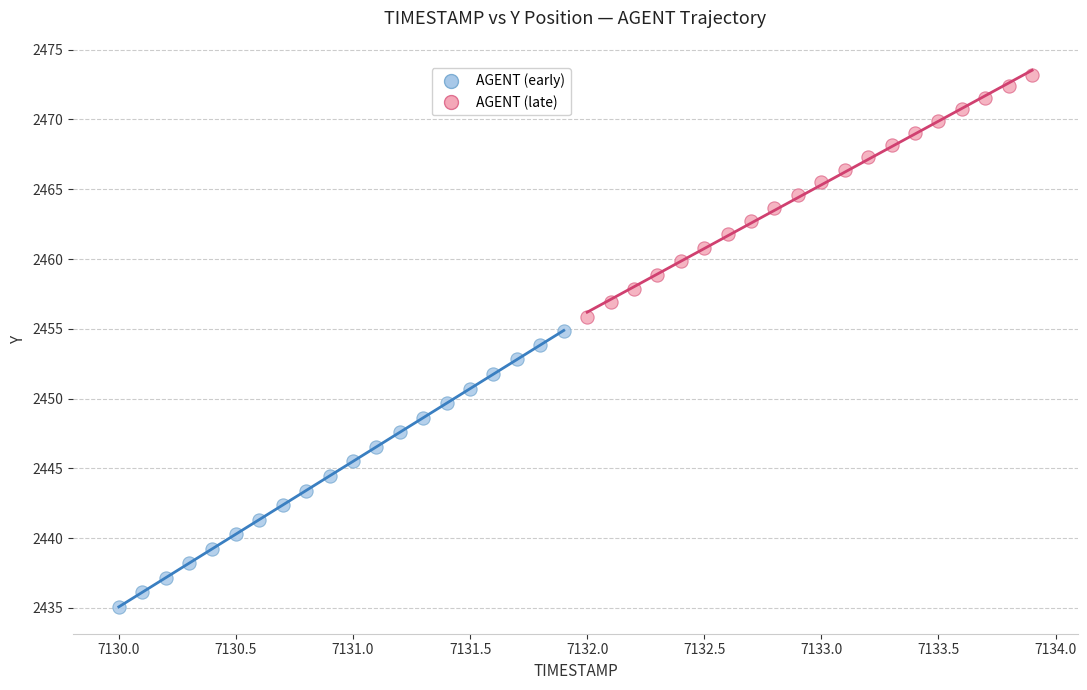

Which series has the largest Y range (max minus min)?

AGENT (early)